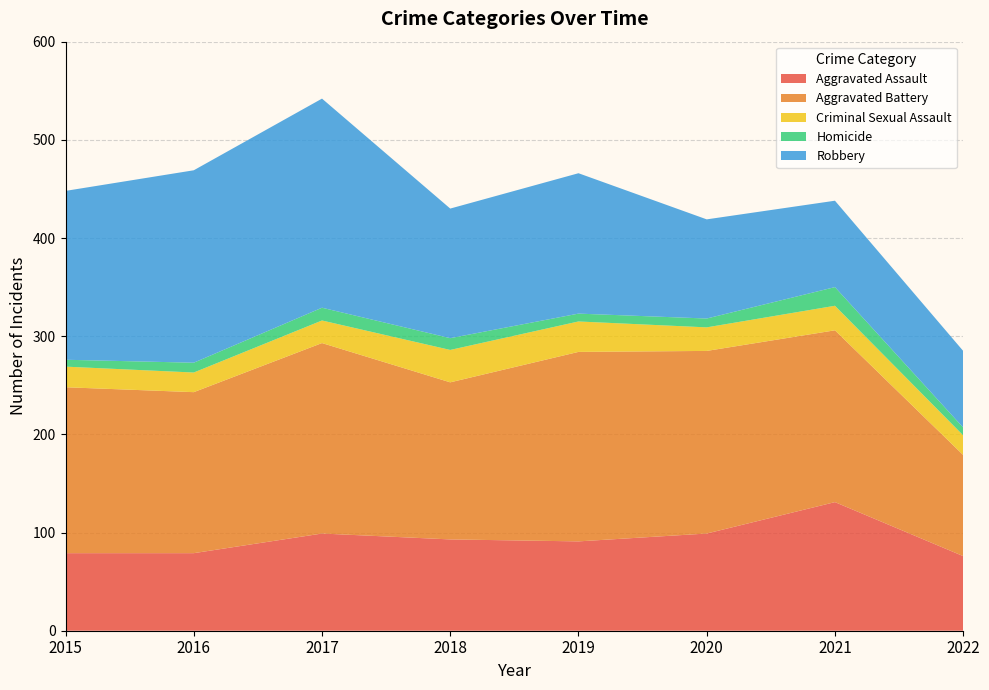

Reading left to right, extract all data points from this chart.

Aggravated Assault: 2015=79	2016=79	2017=99	2018=93	2019=91	2020=99	2021=131	2022=76
Aggravated Battery: 2015=169	2016=164	2017=194	2018=160	2019=193	2020=186	2021=175	2022=103
Criminal Sexual Assault: 2015=21	2016=20	2017=23	2018=33	2019=31	2020=24	2021=25	2022=20
Homicide: 2015=7	2016=10	2017=13	2018=12	2019=8	2020=9	2021=19	2022=8
Robbery: 2015=172	2016=196	2017=213	2018=132	2019=143	2020=101	2021=88	2022=78